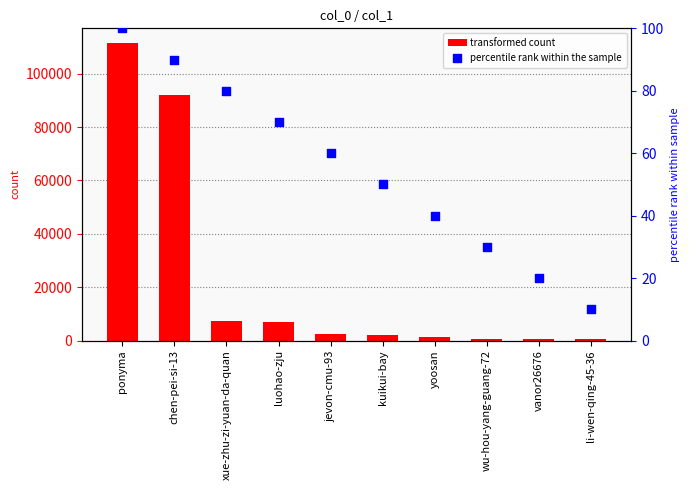

Which series has the largest Y range (max minus min)?

col_1